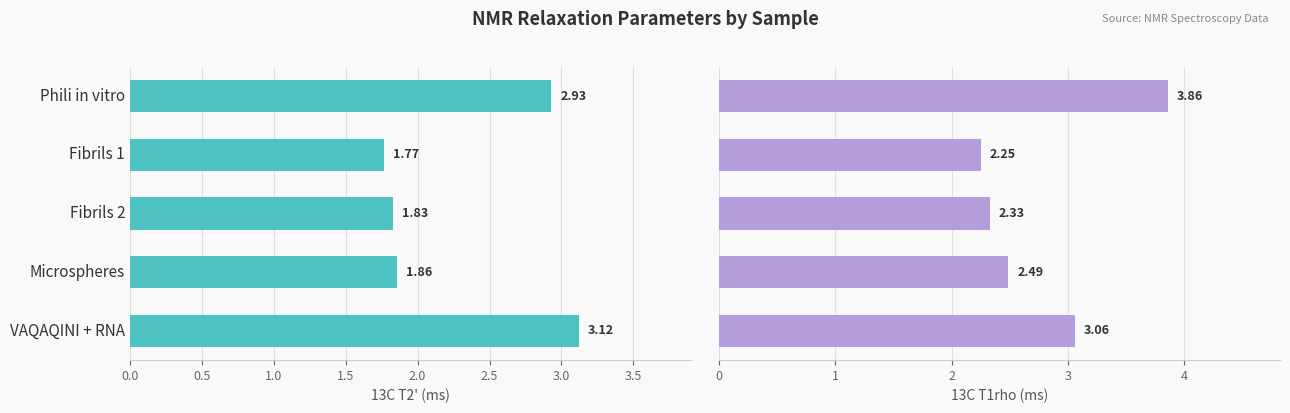

At how many categories does at least one series exceed 1?

5